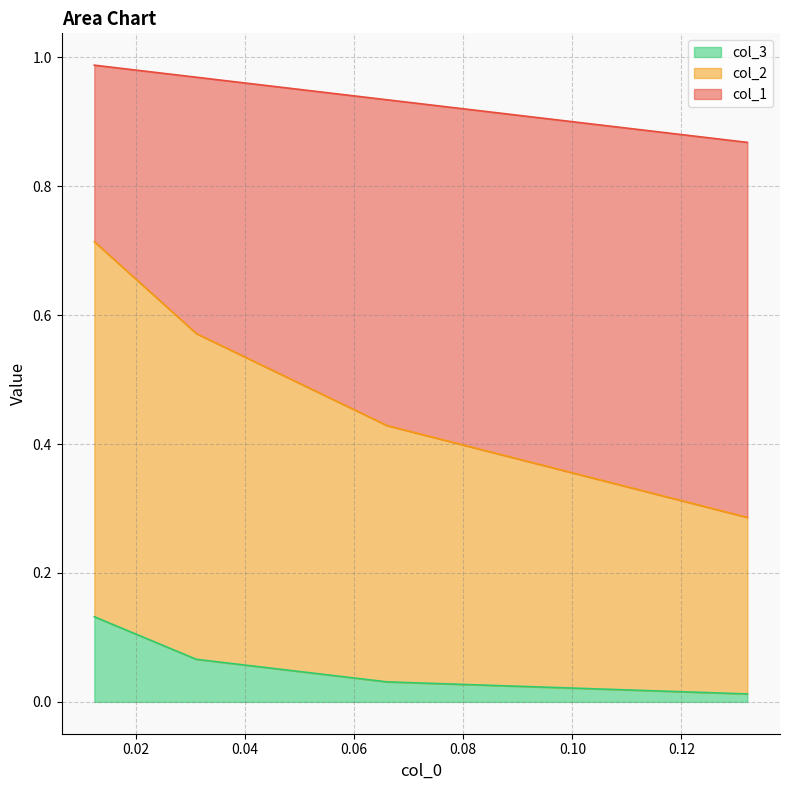

Does the chart have visible grid lines?

Yes